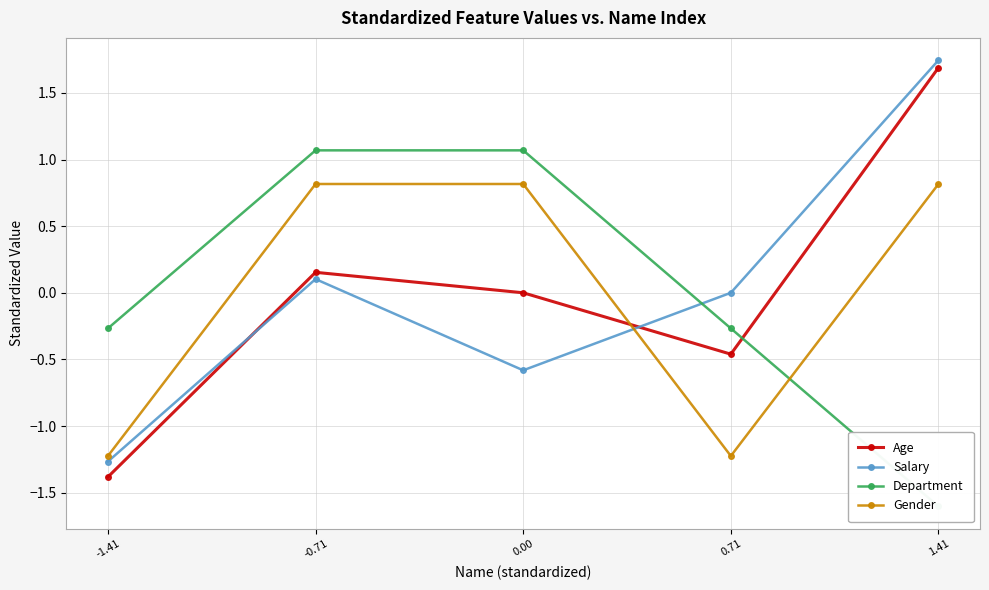

How many values in Gender are above zero?

3